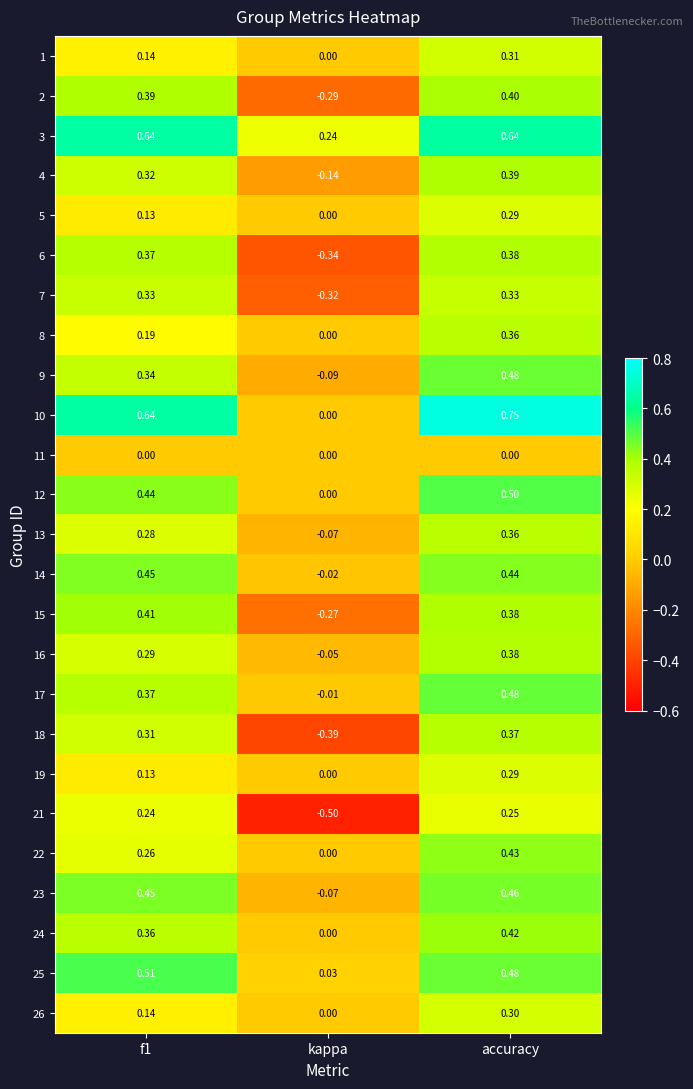

At which label is 26 closest to 0?

kappa